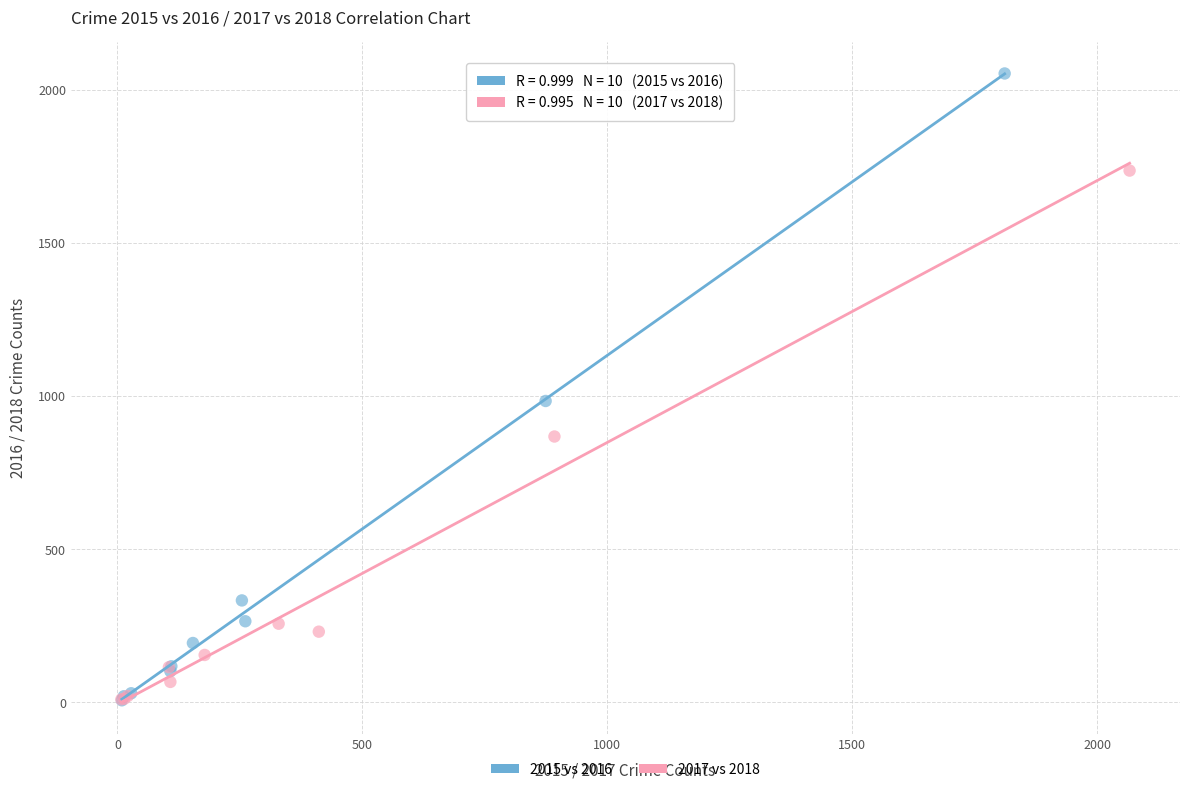

Which series contains the highest Y value?

2015 vs 2016